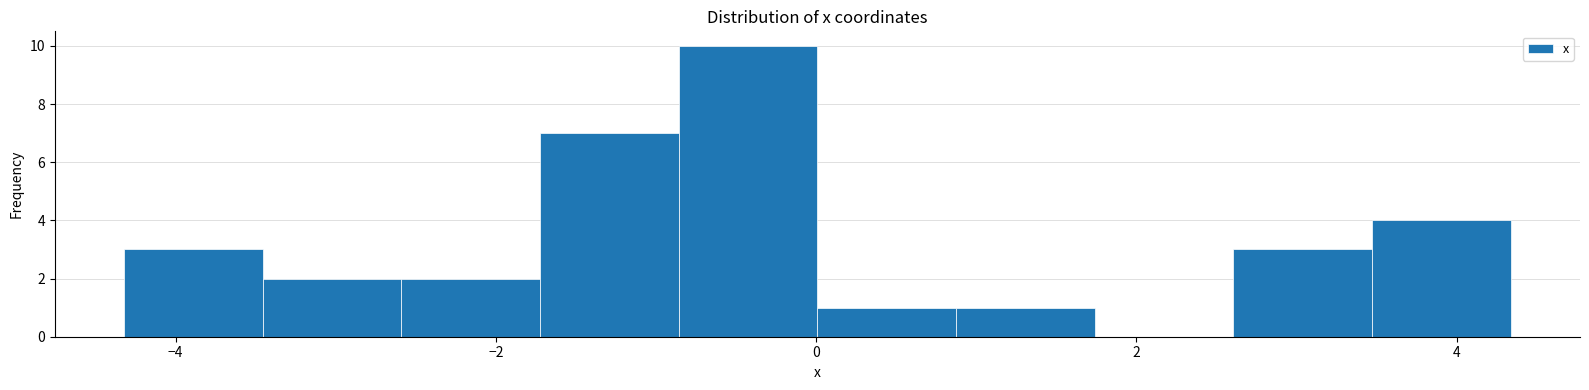

What is the height of the bar covering 0.8 to 1.8 on the x-axis? Neither the bar edges nor the heights are printed on the chart, so give them approximately, as read against the axes.

1